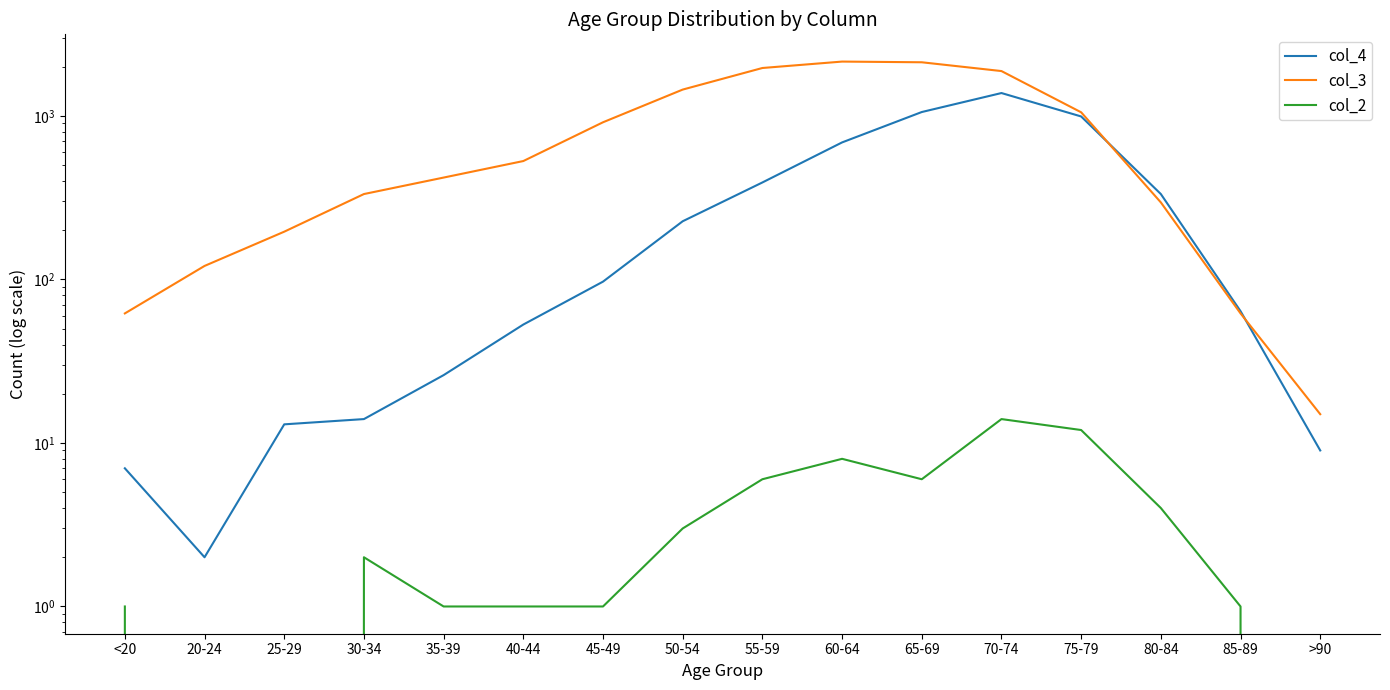

Is the value of col_3 at 65-69 greater than the value of col_4 at 85-89?

Yes